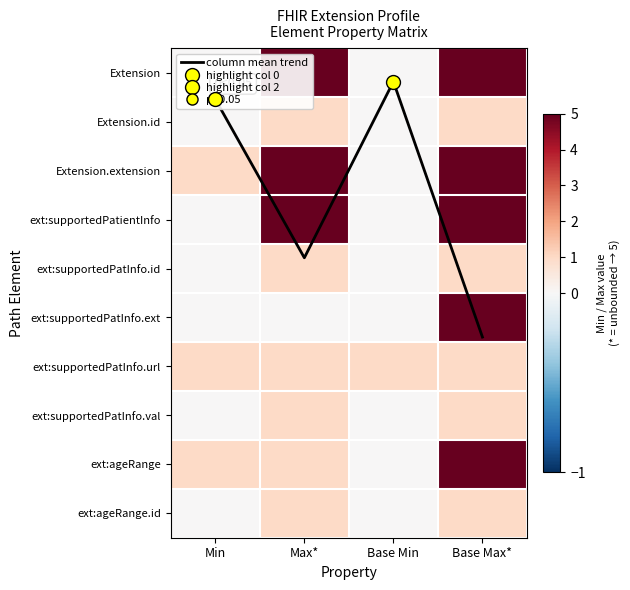

What is the total value across all series at Min?

3.5